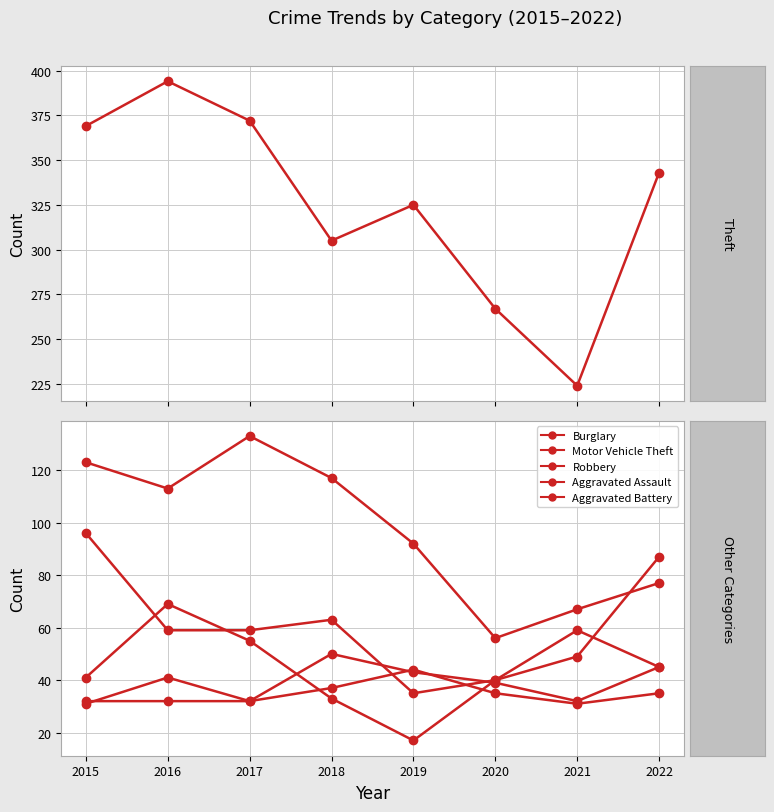

True or false: Theft and Robbery cross at least once.

False